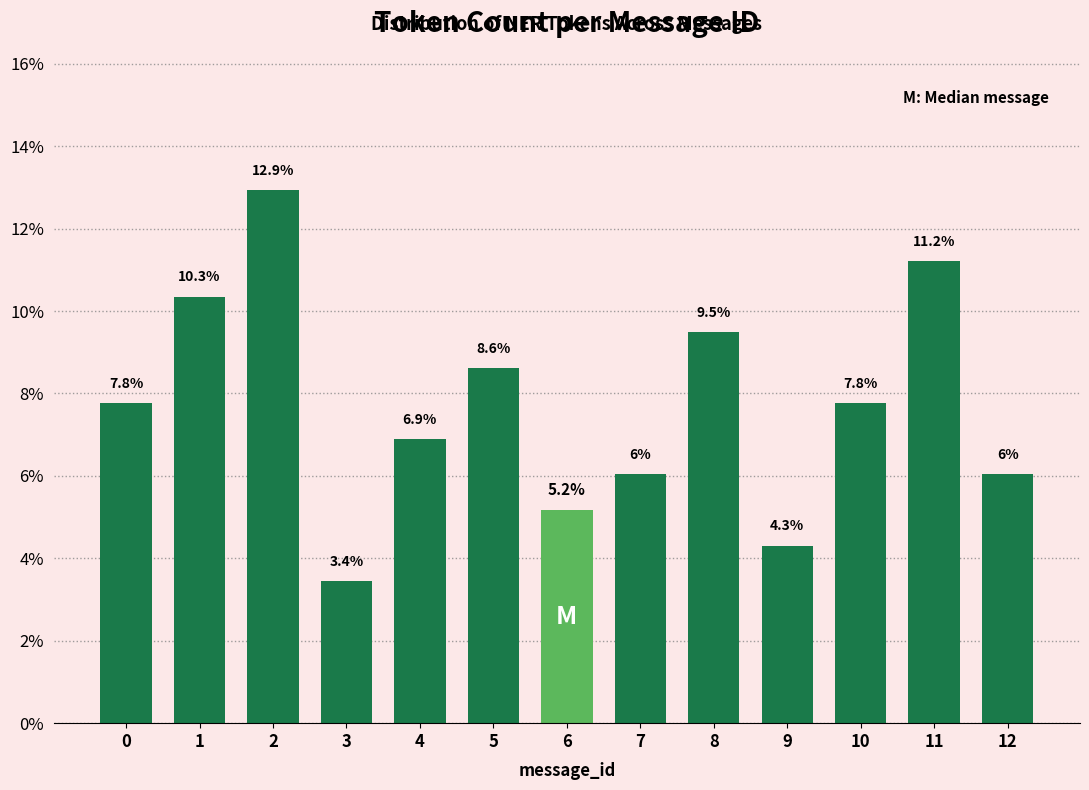

Reading right to left, extract all data points from this chart.

6.0	11.2	7.8	4.3	9.5	6.0	5.2	8.6	6.9	3.4	12.9	10.3	7.8